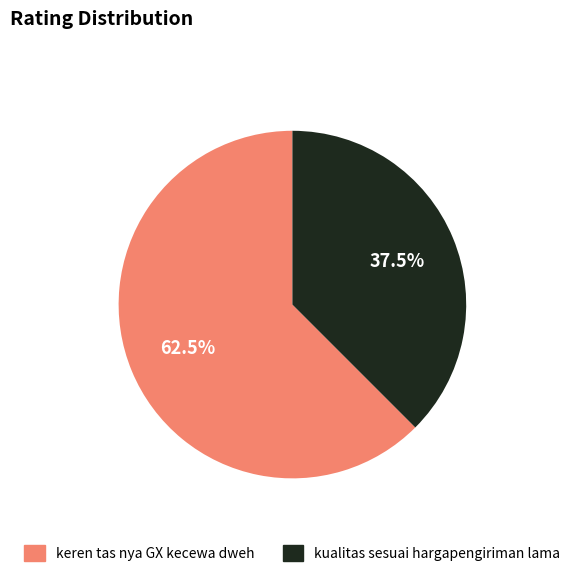

How many slices are in this pie chart?

2